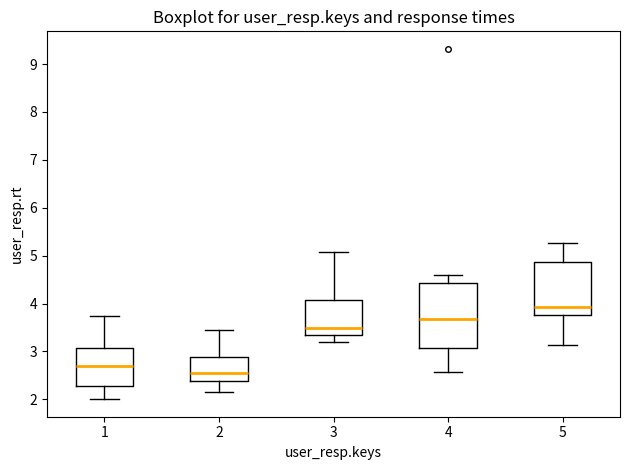

Reading left to right, read every box against the y-axis: the position of its median line, the range the box covers, and the ends of its whiskers. The values are not printed on the chart, so give them approximately, as read against the axis.

1: median 2.7, box 2.3 to 3.1, whiskers 2.0 to 3.7
2: median 2.6, box 2.4 to 2.9, whiskers 2.1 to 3.4
3: median 3.5, box 3.3 to 4.1, whiskers 3.2 to 5.1
4: median 3.7, box 3.1 to 4.4, whiskers 2.6 to 4.6
5: median 3.9, box 3.8 to 4.9, whiskers 3.1 to 5.3